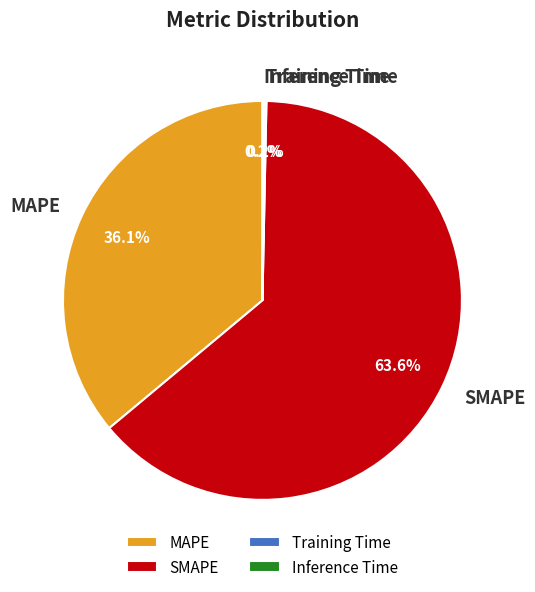

Which slice represents more than half of the pie?

SMAPE